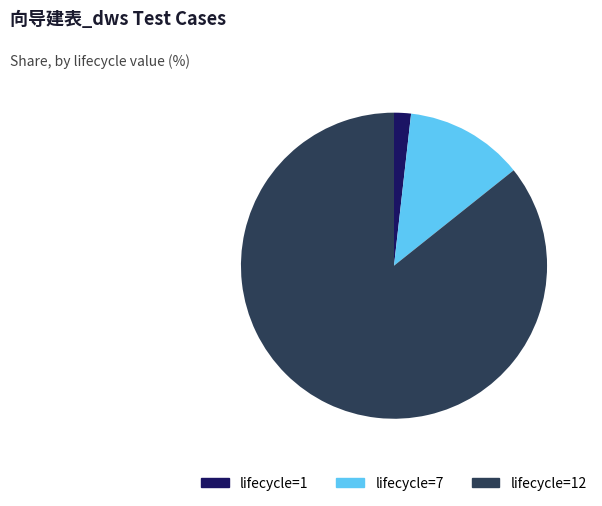

Do lifecycle=7 and lifecycle=12 together represent more than half of the pie?

Yes